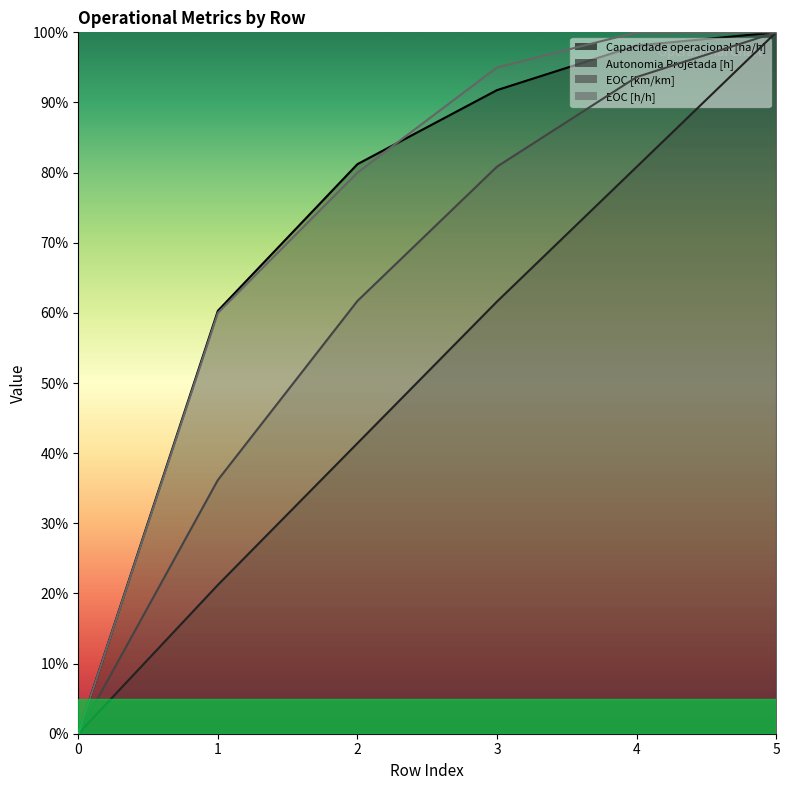

Reading left to right, extract all data points from this chart.

Capacidade operacional [ha/h]: 0.0	0.6	0.8	0.9	1.0	1.0
Autonomia Projetada [h]: 0.0	0.2	0.4	0.6	0.8	1.0
EOC [km/km]: 0.0	0.4	0.6	0.8	0.9	1.0
EOC [h/h]: 0.0	0.6	0.8	0.9	1.0	1.0